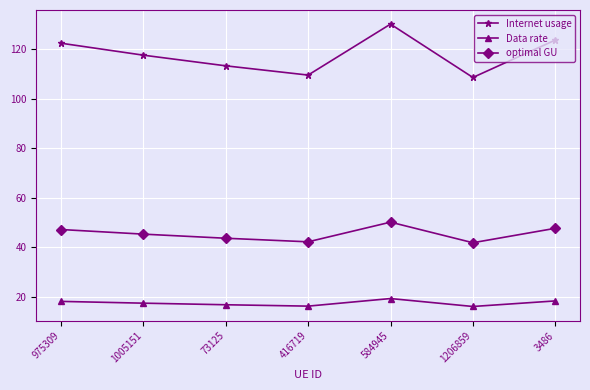

At 3486, list the series in order from largest to smallest.

Internet usage, optimal GU, Data rate